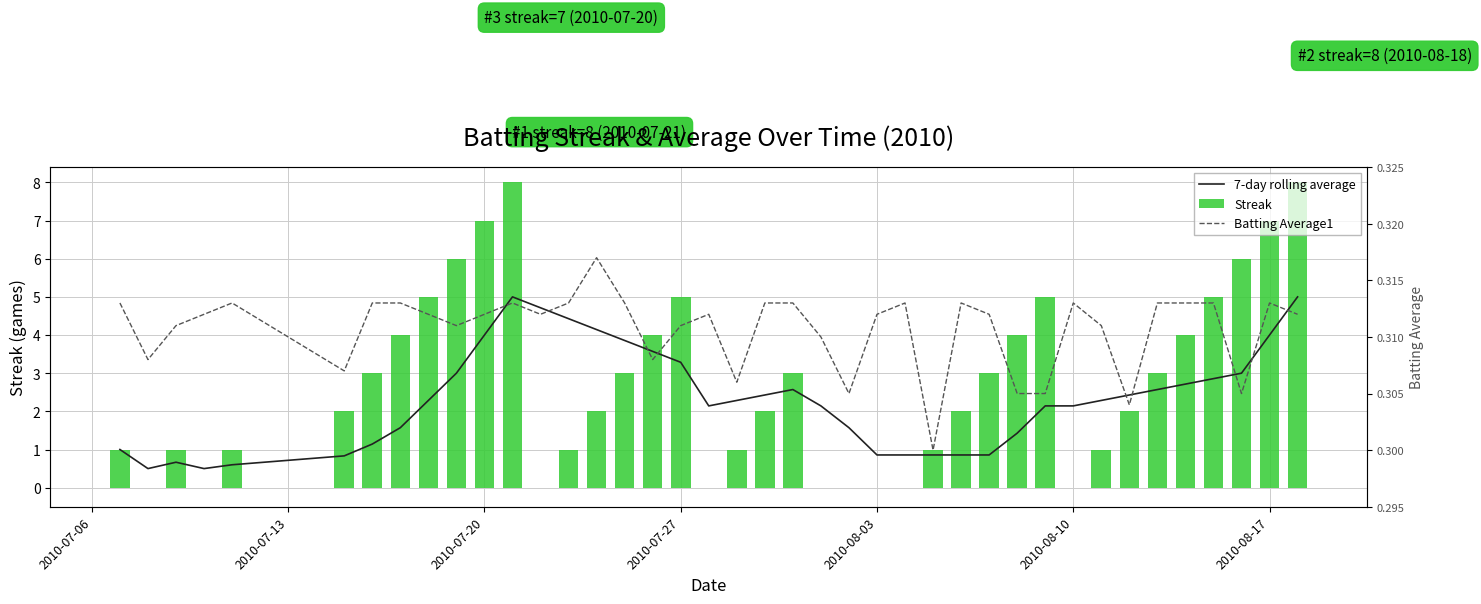

Which series has the widest spread of values?

Streak